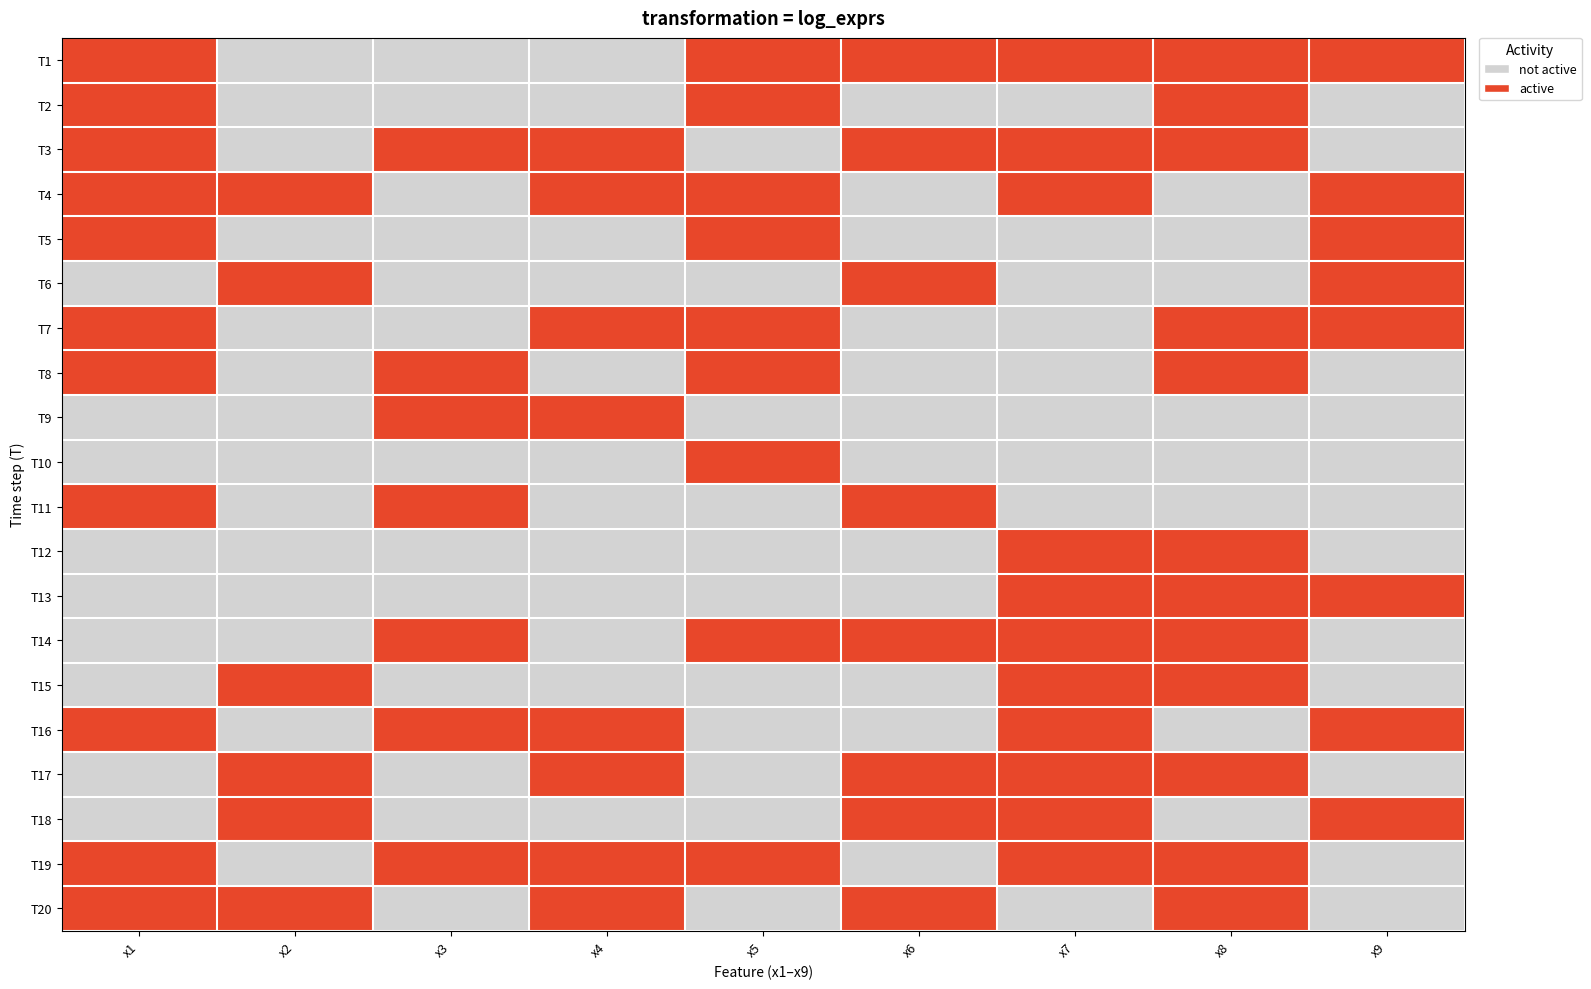

What is the total value across all series at x3?

7